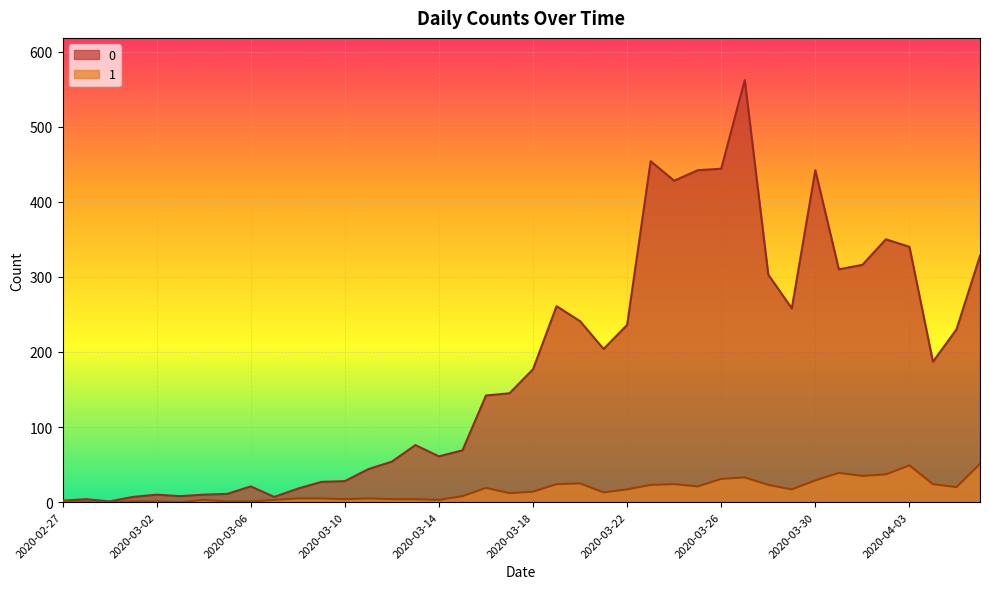

The 1 series shows 15 at 2020-03-19. True or false?

False